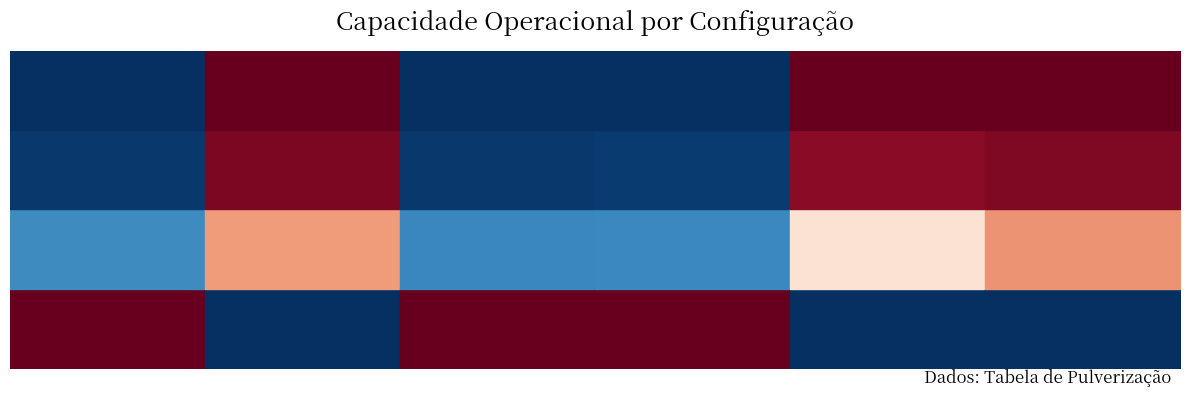

At how many categories does at least one series exceed 516?

1